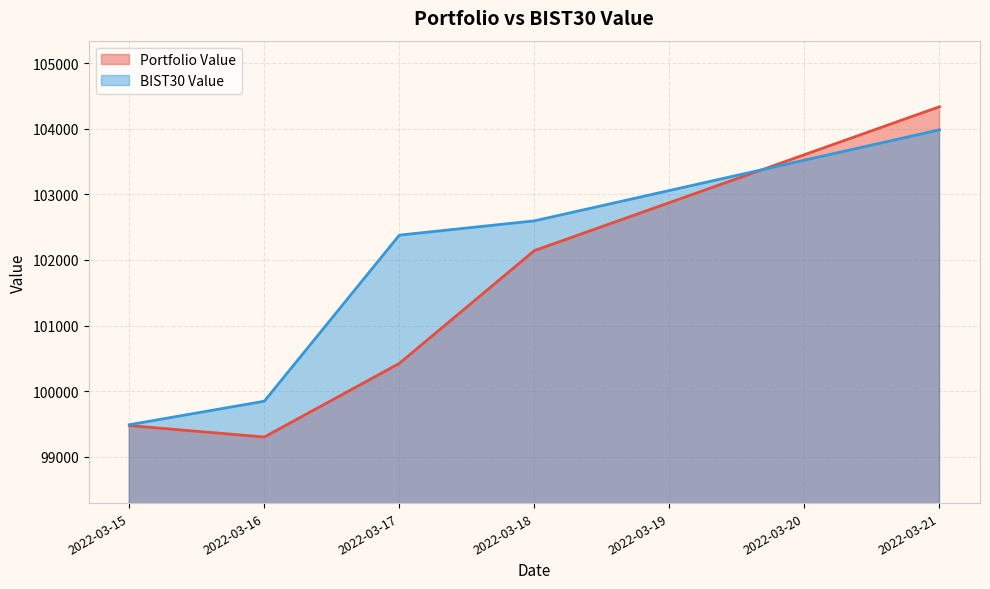

How many intersections are there between BIST30 Value and Portfolio Value?

1